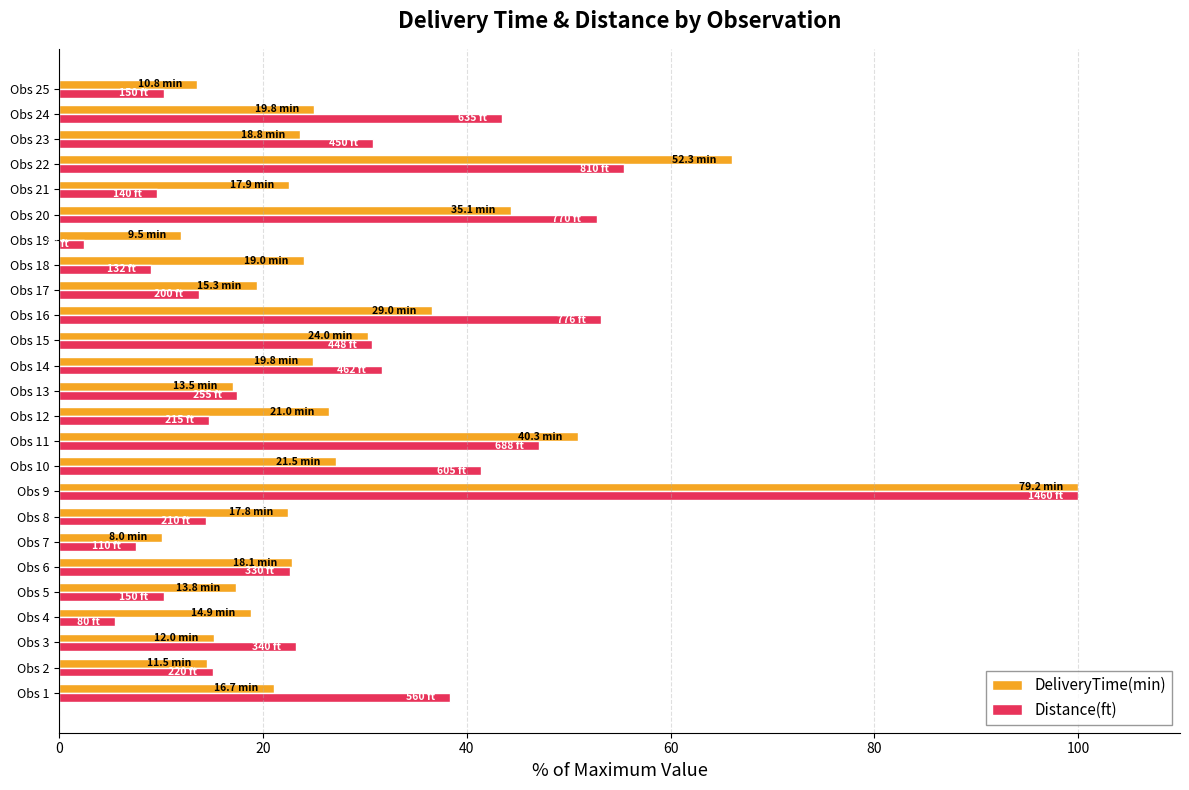

The DeliveryTime(min) series shows 13.9 at Obs 7. True or false?

False